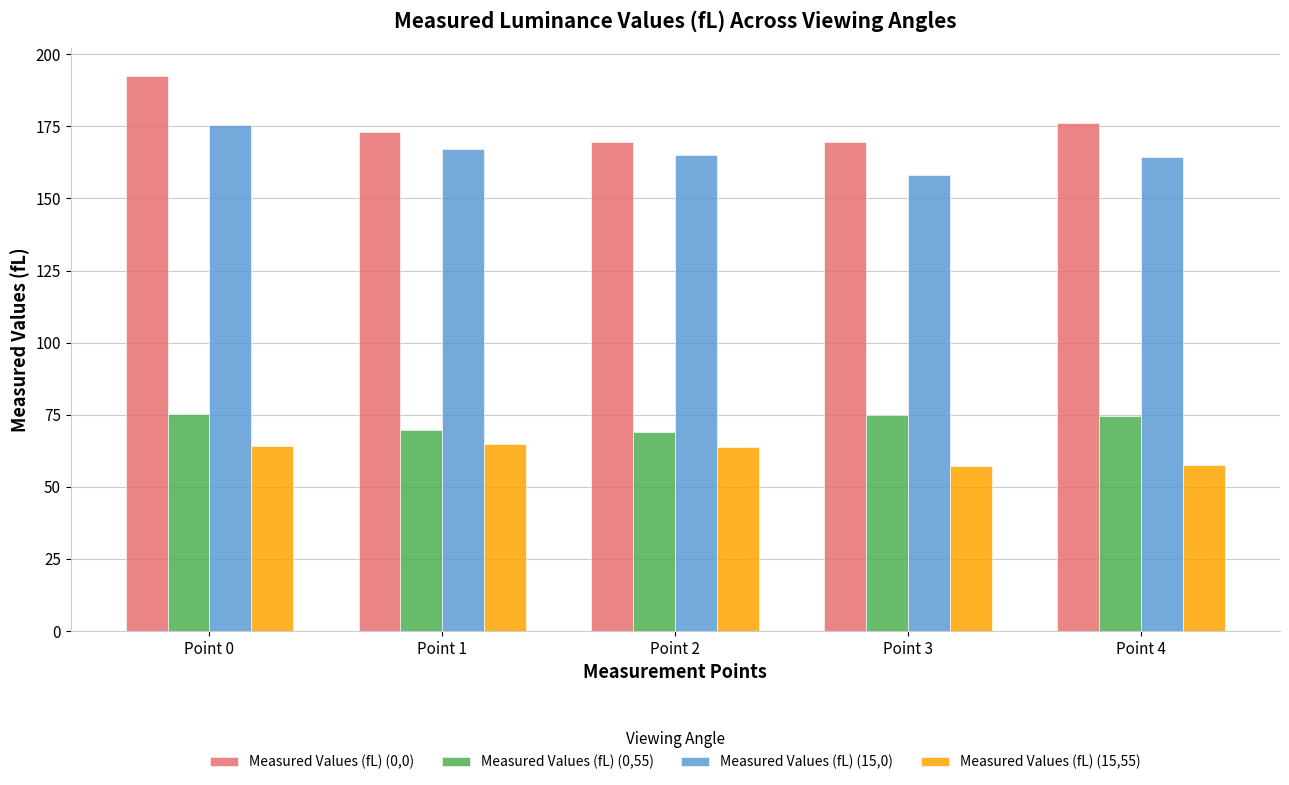

At Point 0, list the series in order from largest to smallest.

Measured Values (fL) (0,0), Measured Values (fL) (15,0), Measured Values (fL) (0,55), Measured Values (fL) (15,55)